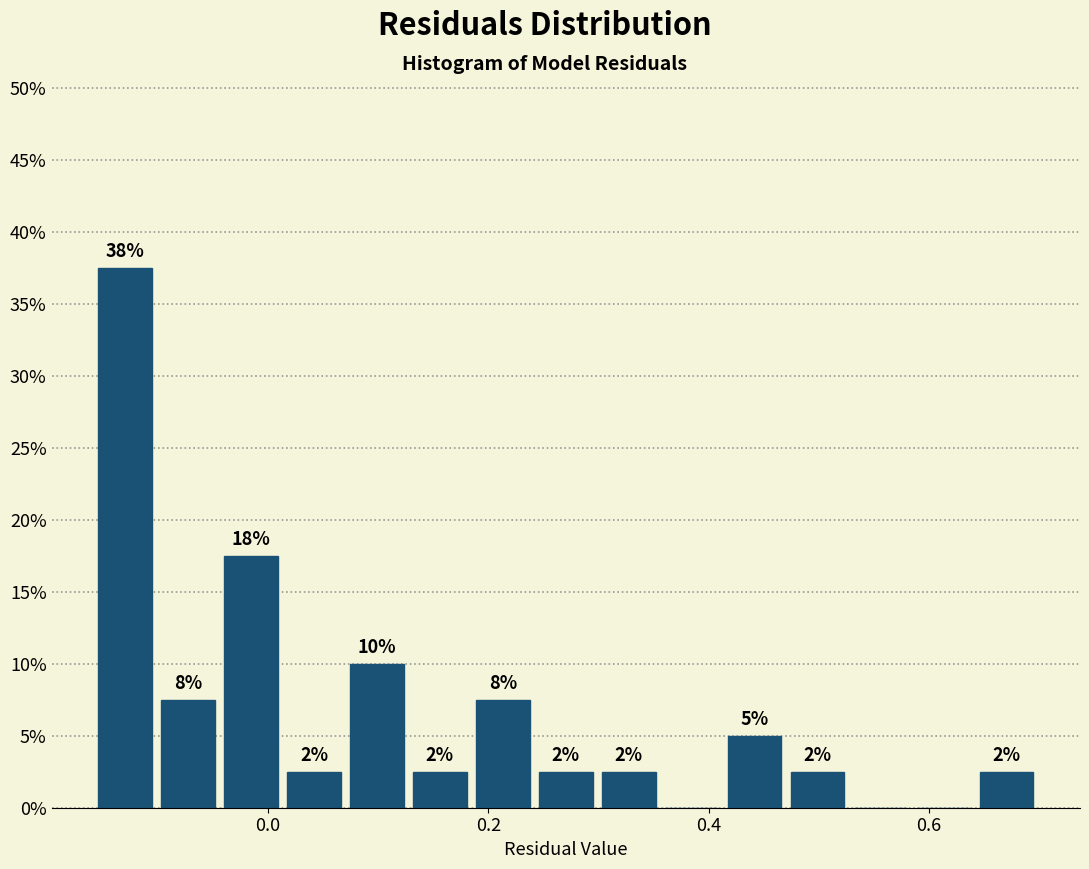

Around what value on the x-axis is the tallest bar? Give the approximate position of its centre, as read against the axis.

-0.12